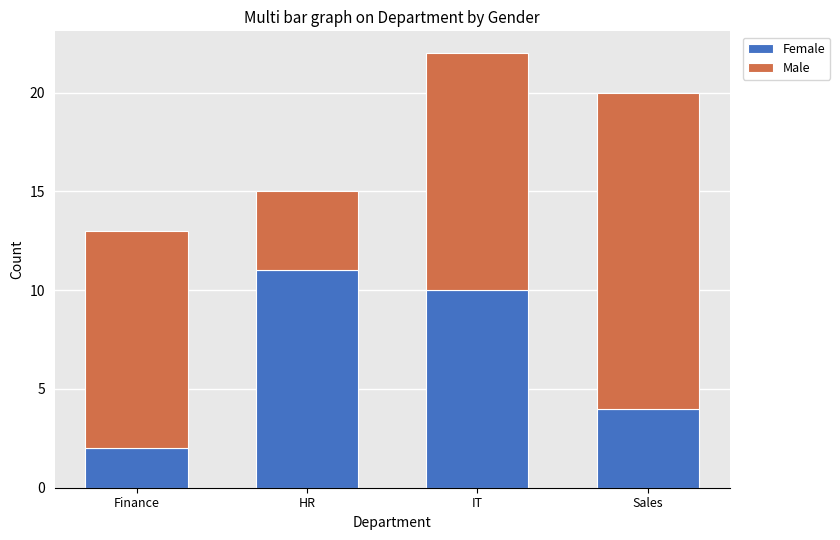

What is the sum of the Female values at Finance and IT?

12